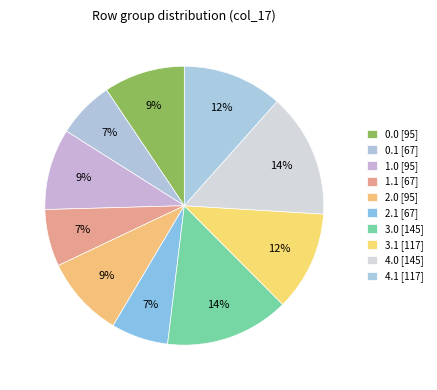

Count the number of slices in the pie.

10